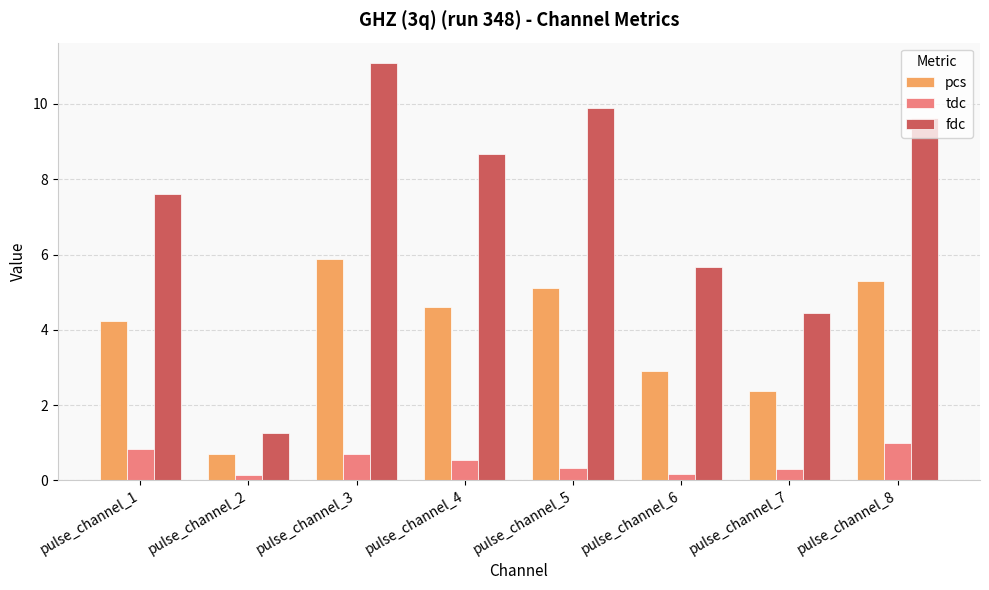

What is the difference between the maximum and second lowest values in the pcs series?

3.5